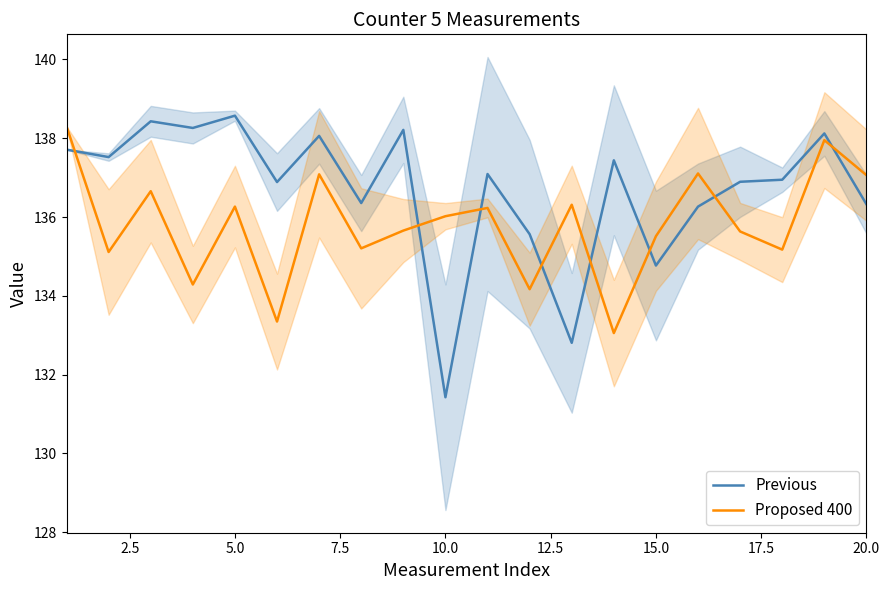

What is the value of the Previous point at the 12th from the left?

135.6